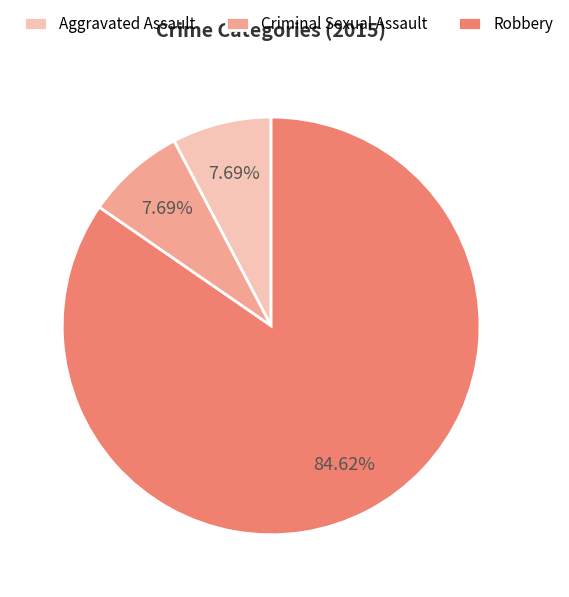

True or false: Robbery accounts for 85% of the total.

True